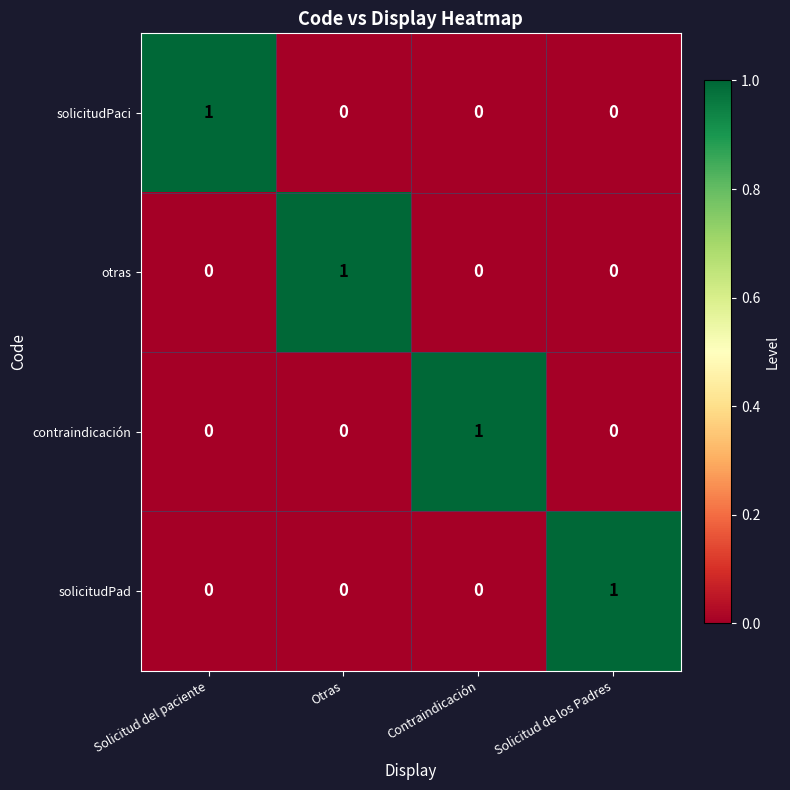

At how many categories does at least one series exceed 0?

4